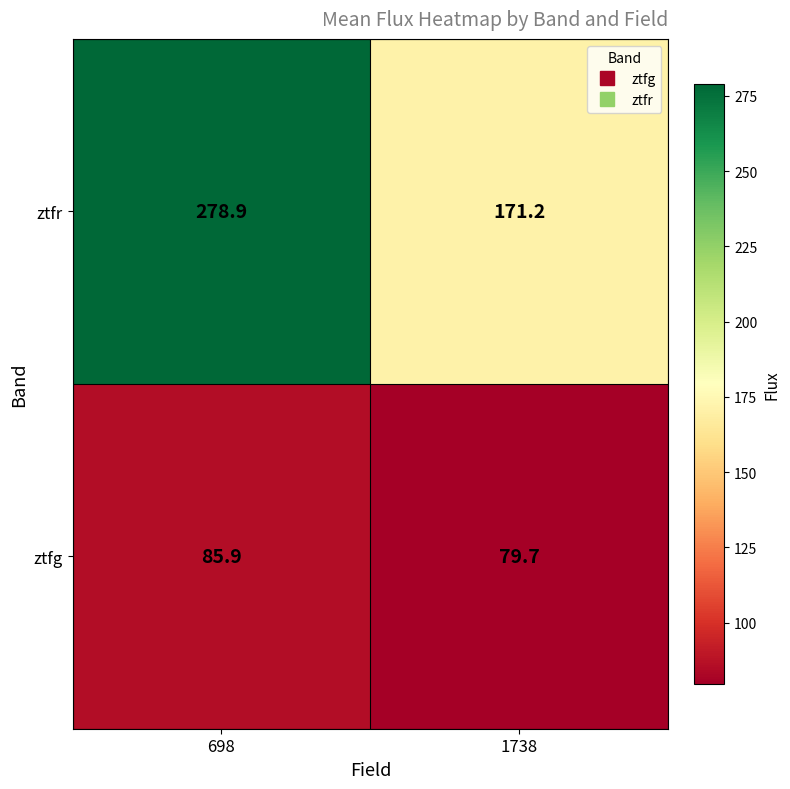

Which series changed the most between 698 and 1738?

ztfr